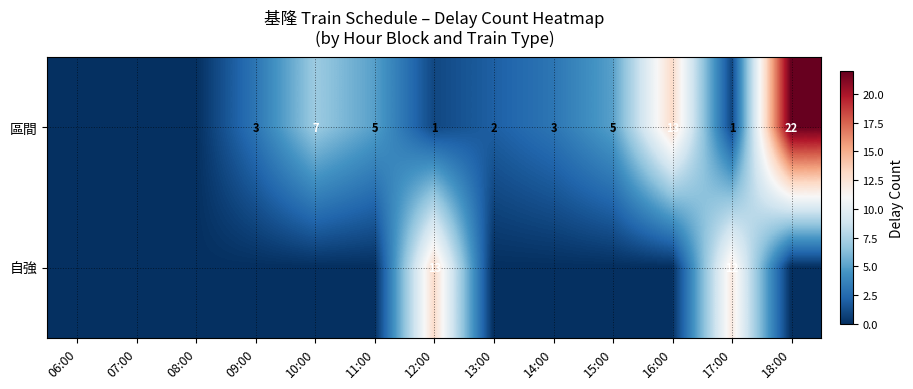

The value of 區間 at 17:00 is 1. True or false?

True